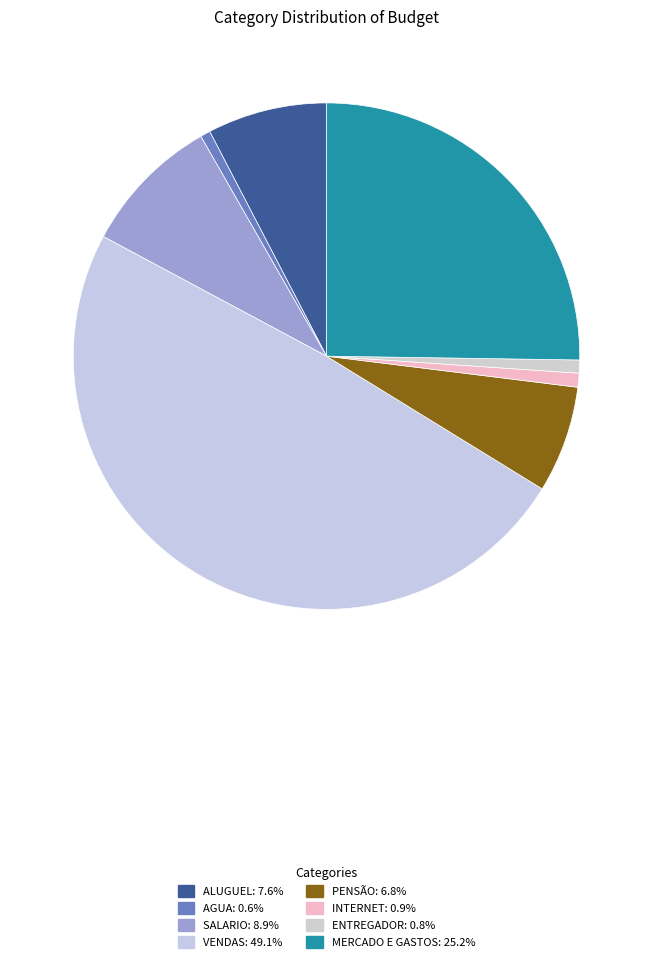

Rank the categories by value from lowest to highest.

AGUA, ENTREGADOR, INTERNET, PENSÃO, ALUGUEL, SALARIO, MERCADO E GASTOS, VENDAS